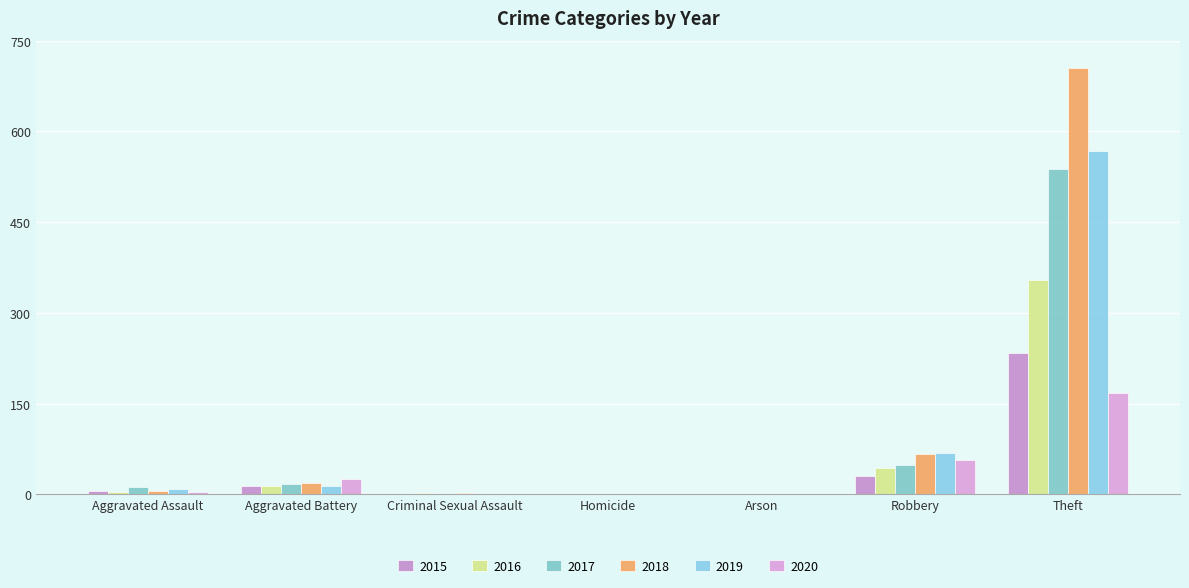

What is the label of the 2nd bar from the right?

Robbery